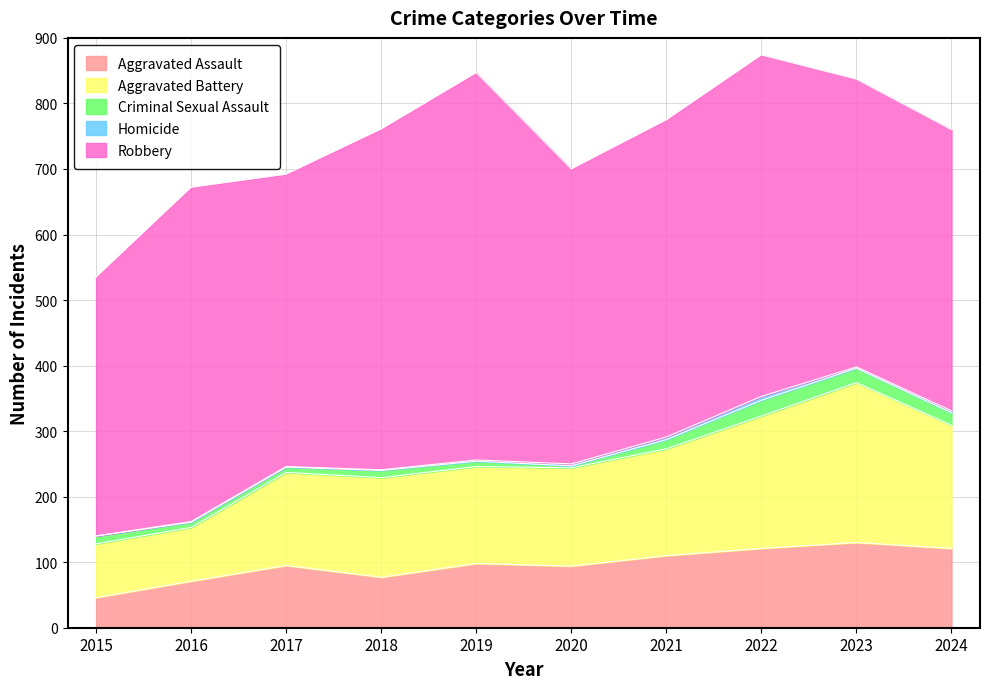

True or false: Homicide has a value of 4 at 2021.

True